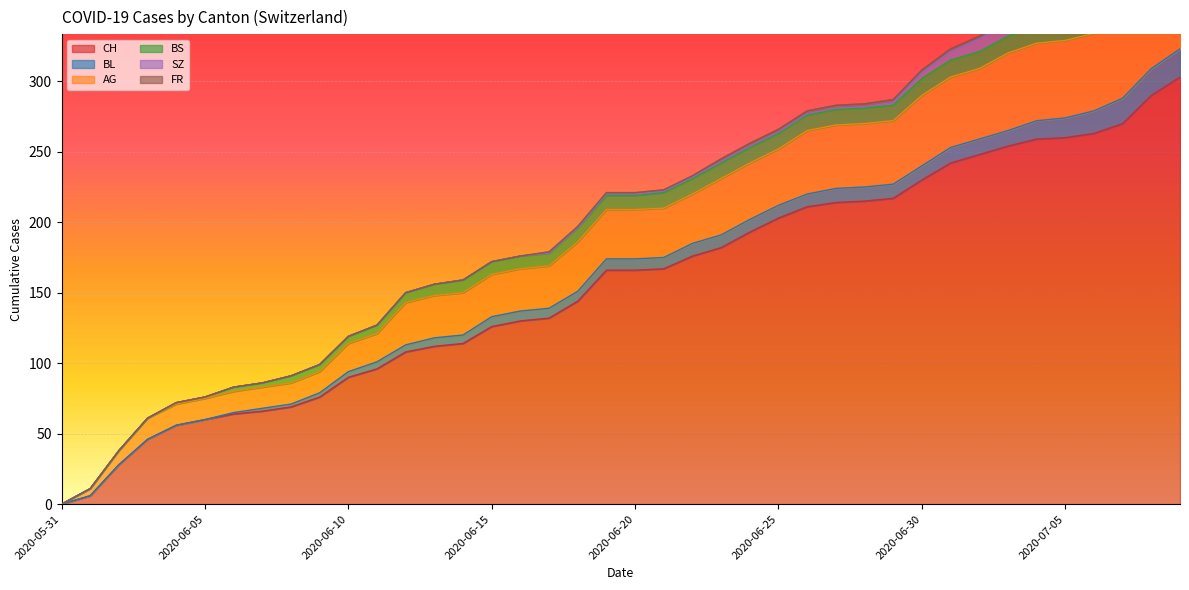

How many data points does each series have?

40